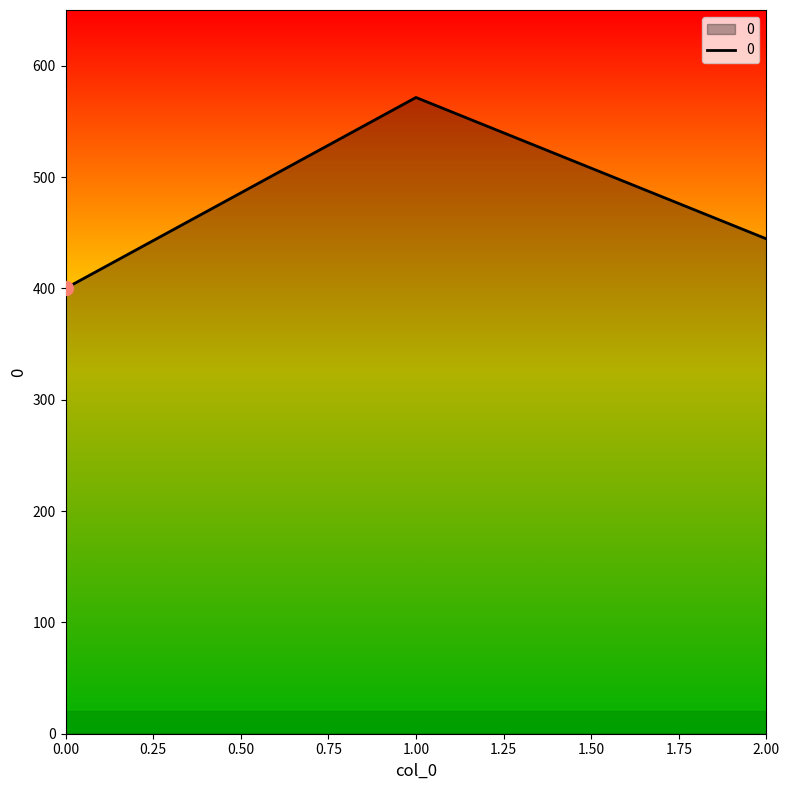

Between 1.00 and 2.00, which is larger?

1.00